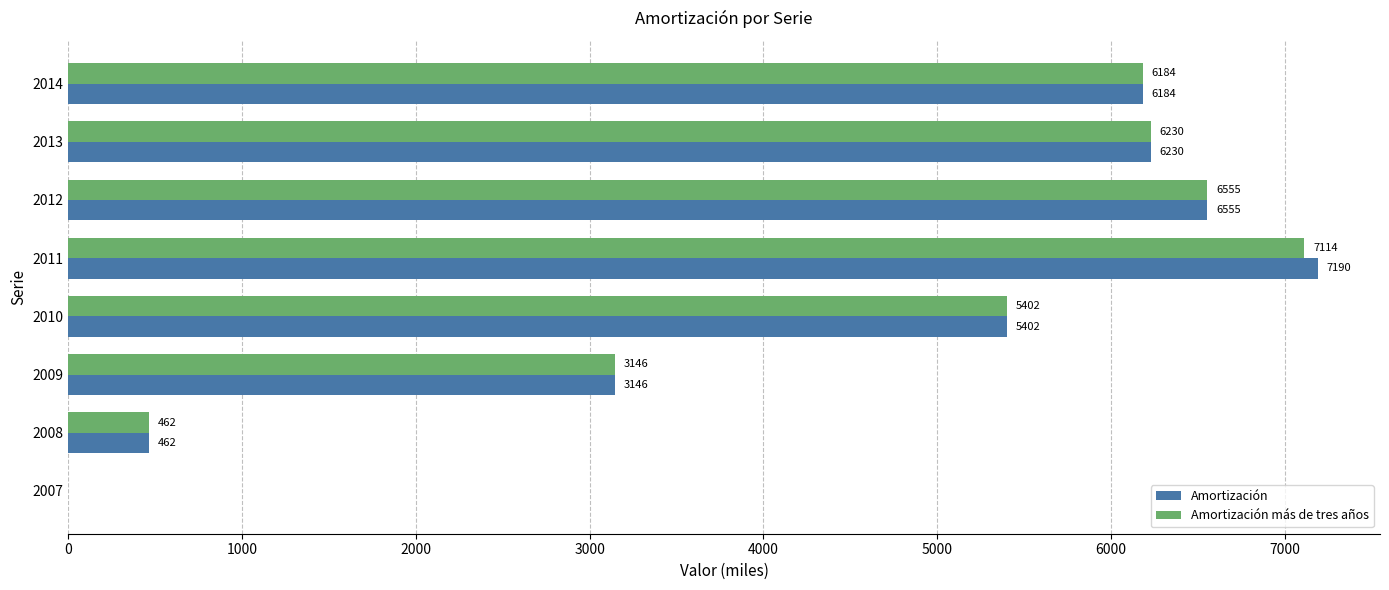

What is the sum of the Amortización values at 2011 and 2009?

10336